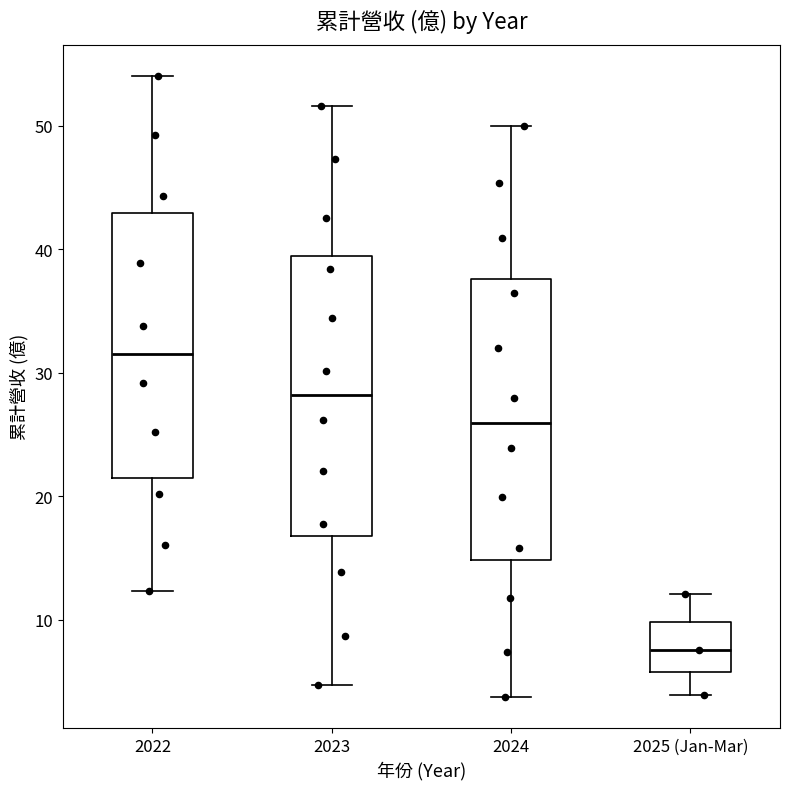

Reading left to right, transcribe this box plot: for each box, give where its median line is, the range the box spans, and where its two whiskers end, as read against the y-axis. The values are not printed on the chart, so give them approximately, as read against the axis.

2022: median 32, box 21 to 43, whiskers 12 to 54
2023: median 28, box 17 to 39, whiskers 5 to 52
2024: median 26, box 15 to 38, whiskers 4 to 50
2025 (Jan-Mar): median 8, box 6 to 10, whiskers 4 to 12